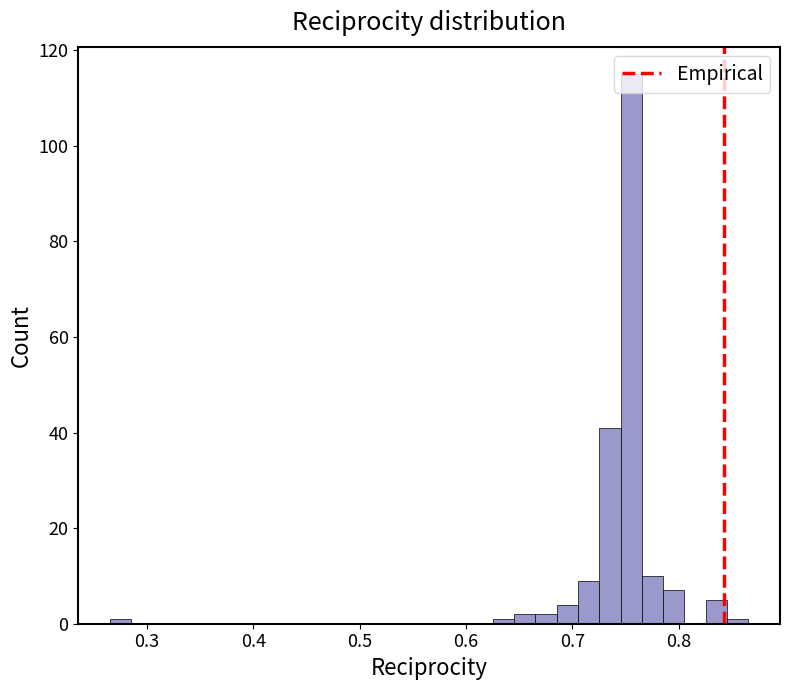

Around what value on the x-axis is the tallest bar? Give the approximate position of its centre, as read against the axis.

0.76